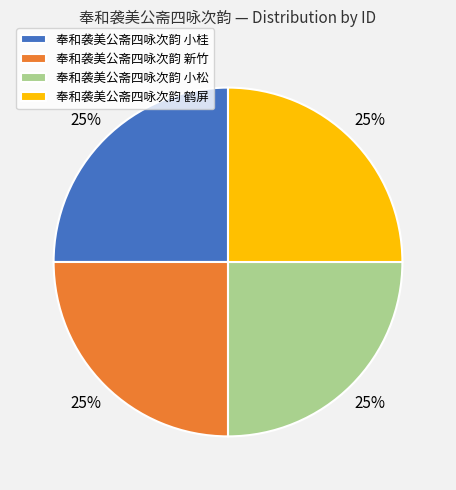

The 奉和袭美公斋四咏次韵 鹤屏 slice represents 25% of the pie. True or false?

True